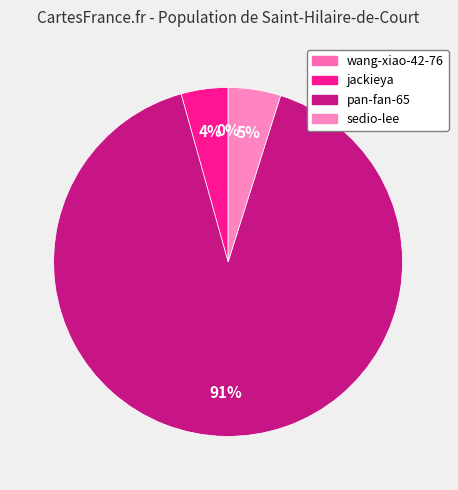

To the nearest percent, what is the difference between the largest and smallest slice percentages?

91%